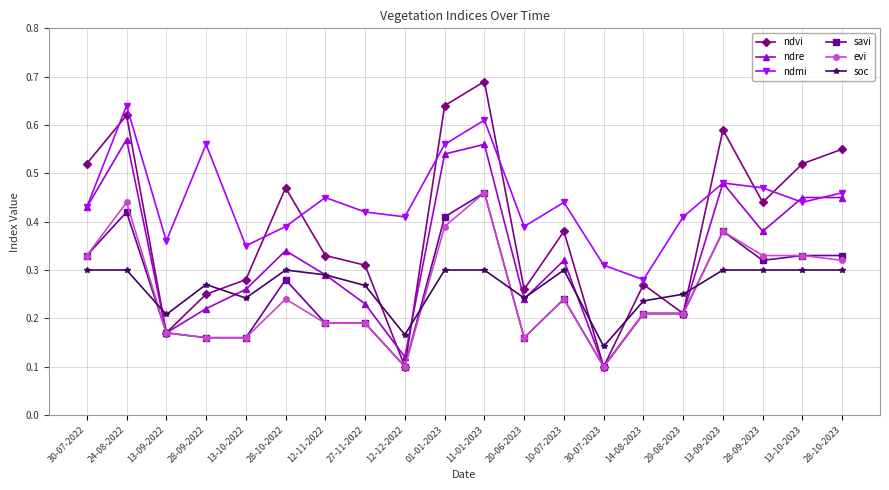

True or false: soc and ndmi cross at least once.

False